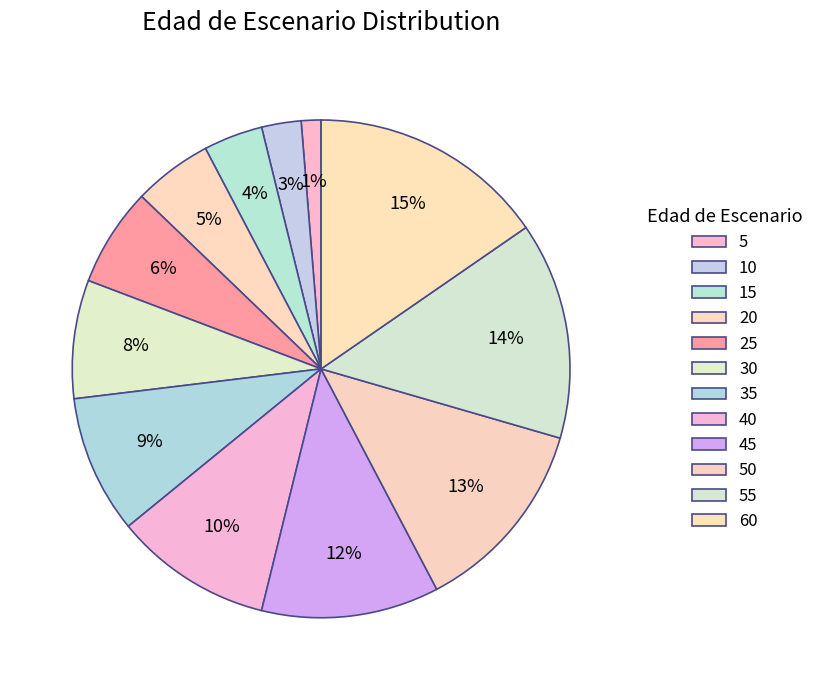

Count the number of slices in the pie.

12